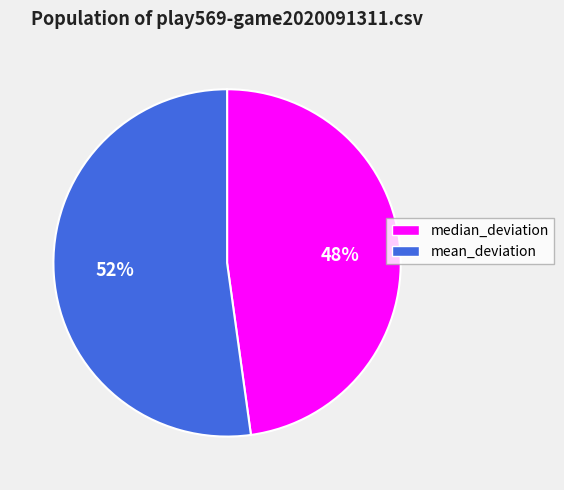

How many segments does this pie chart have?

2